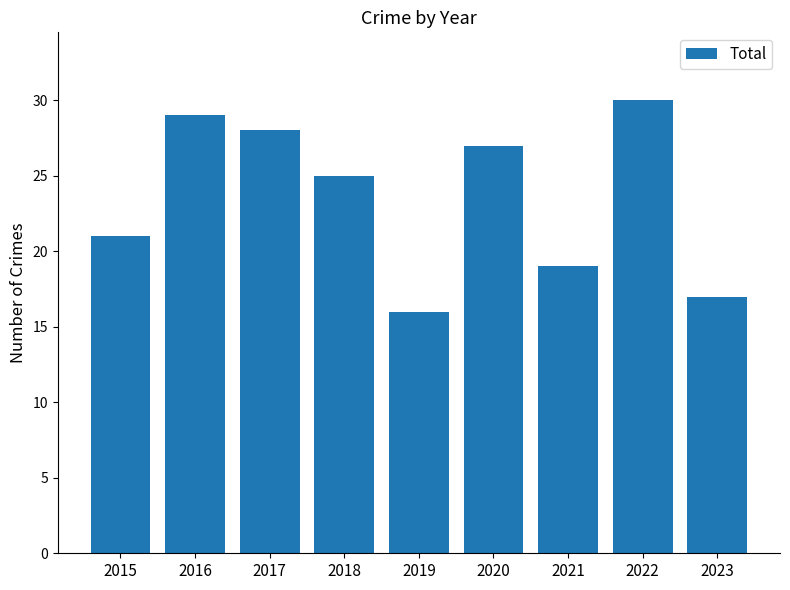

What is the greatest value displayed?

30